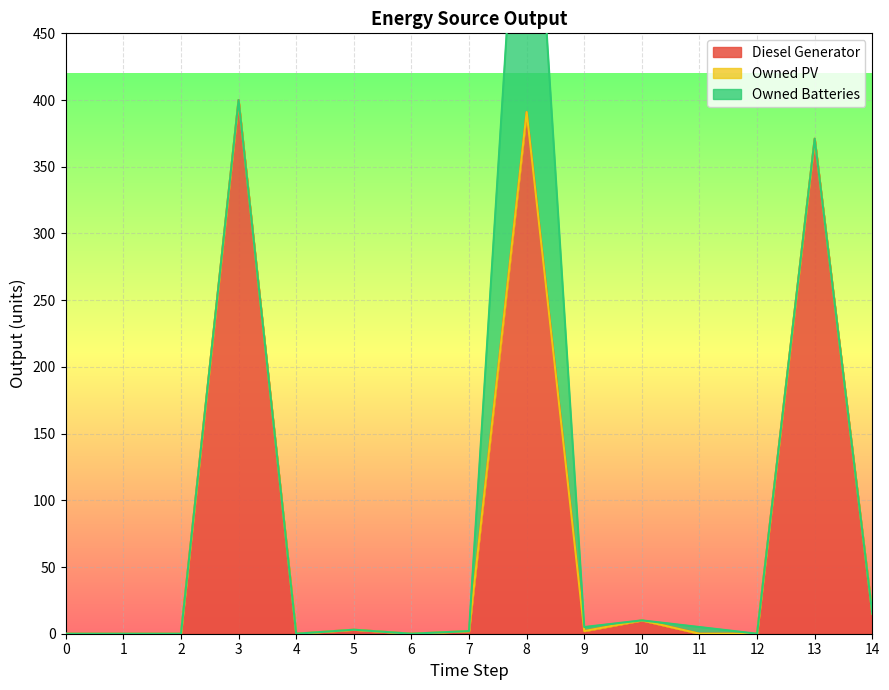

Which series has the largest total across all categories?

Diesel Generator